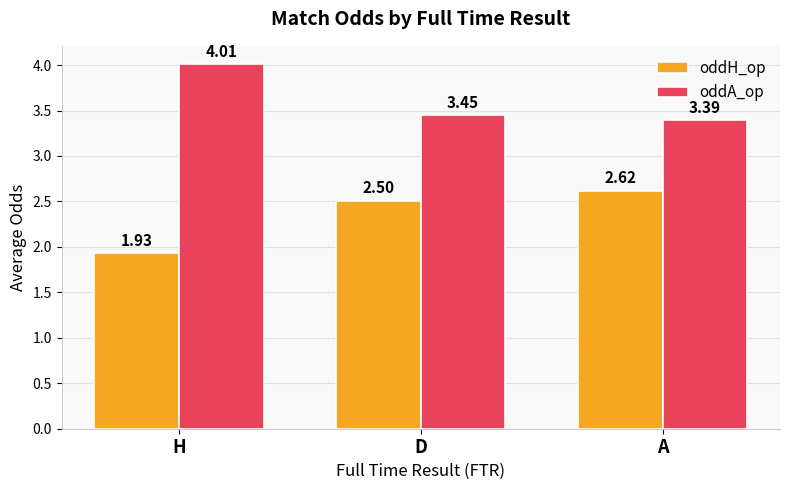

Does the chart contain stacked bars?

No